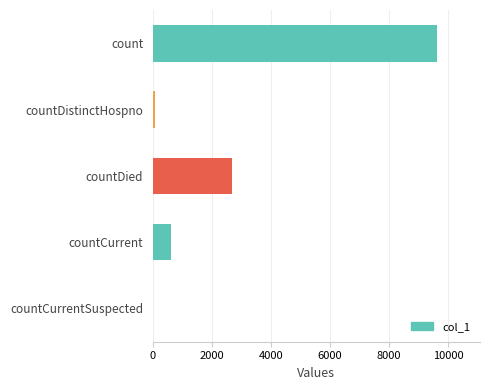

What is the greatest value displayed?

9633